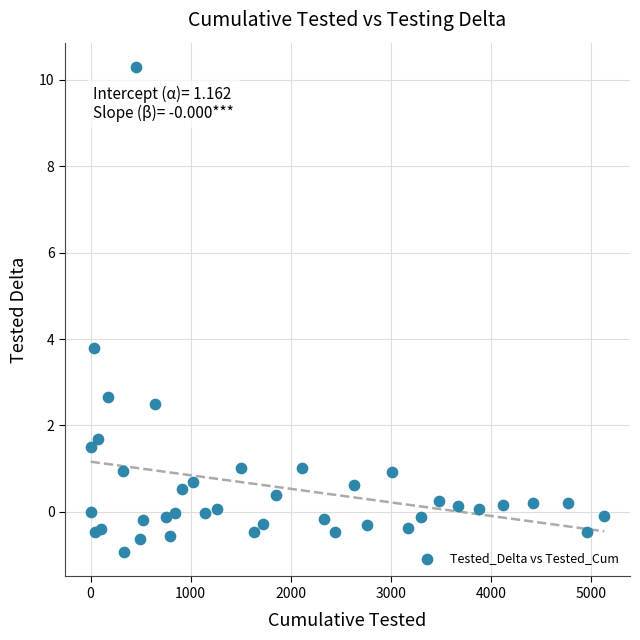

What Y value in the scatter plot is closest to 4?

3.8